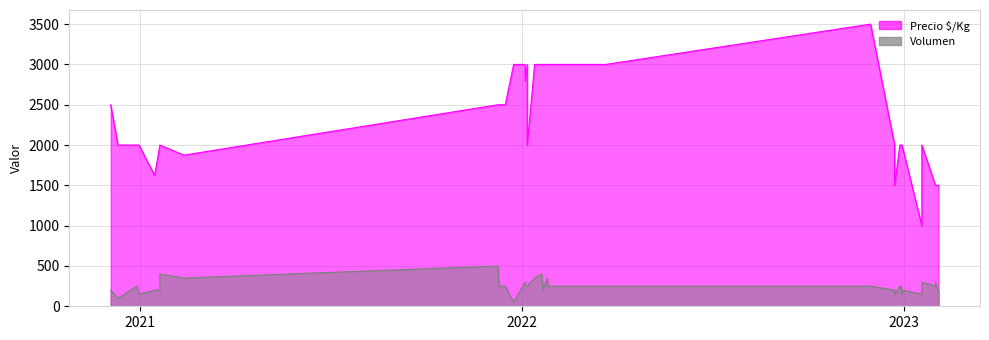

True or false: Volumen and Precio $/Kg intersect in this chart.

False